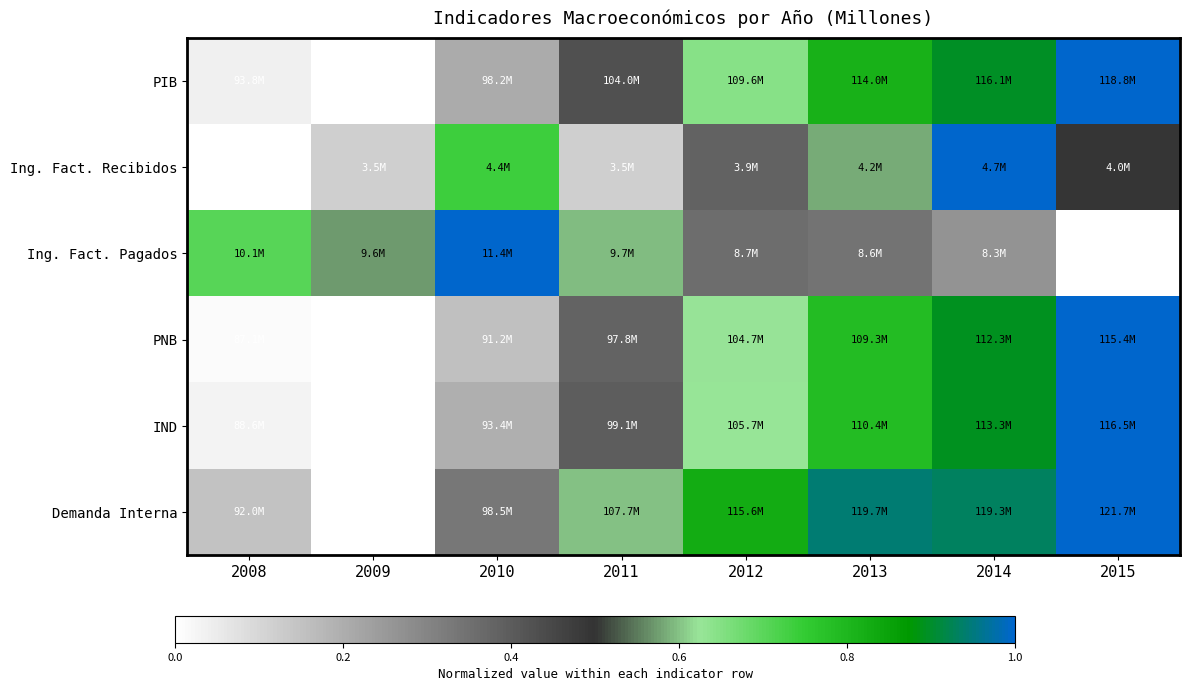

How many series are shown in this chart?

6